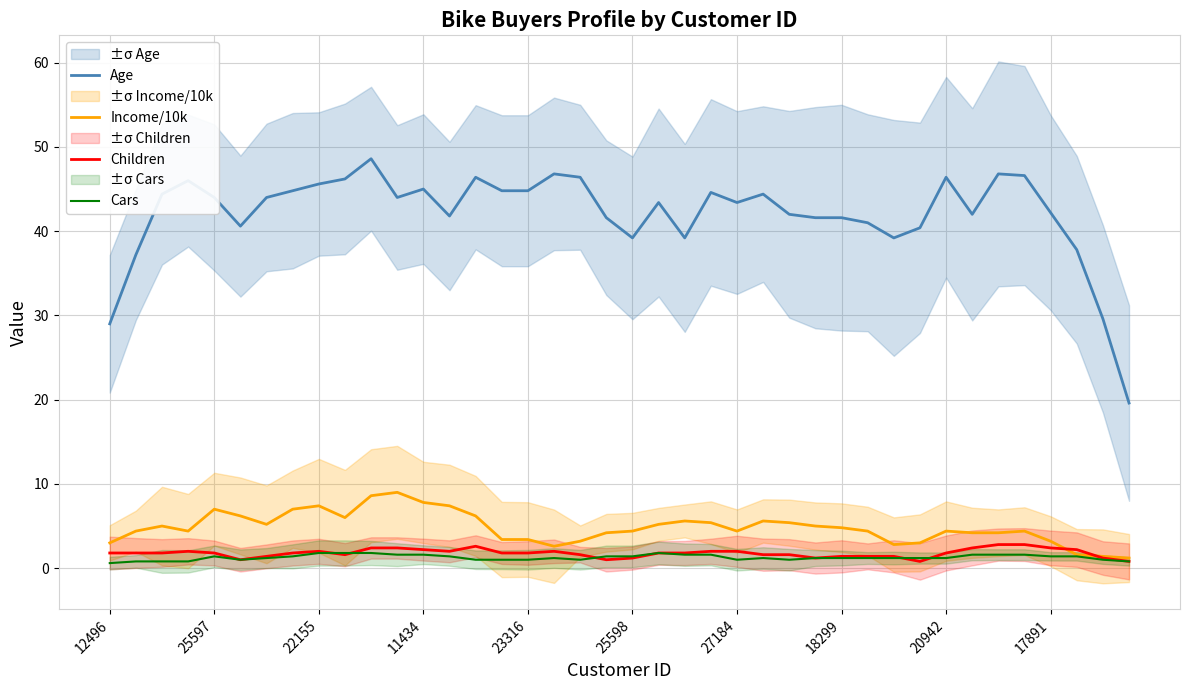

True or false: Income/10k has a value of 8.2 at 18299.

False